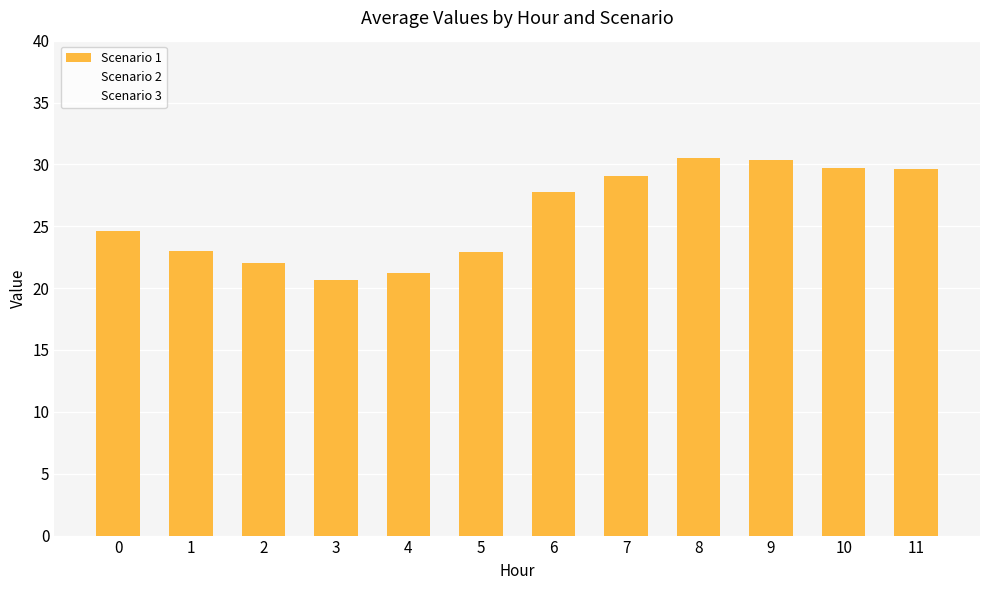

How many data points are above 27?

6